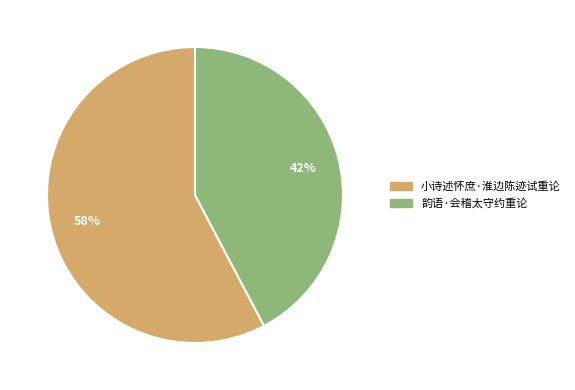

How many segments does this pie chart have?

2